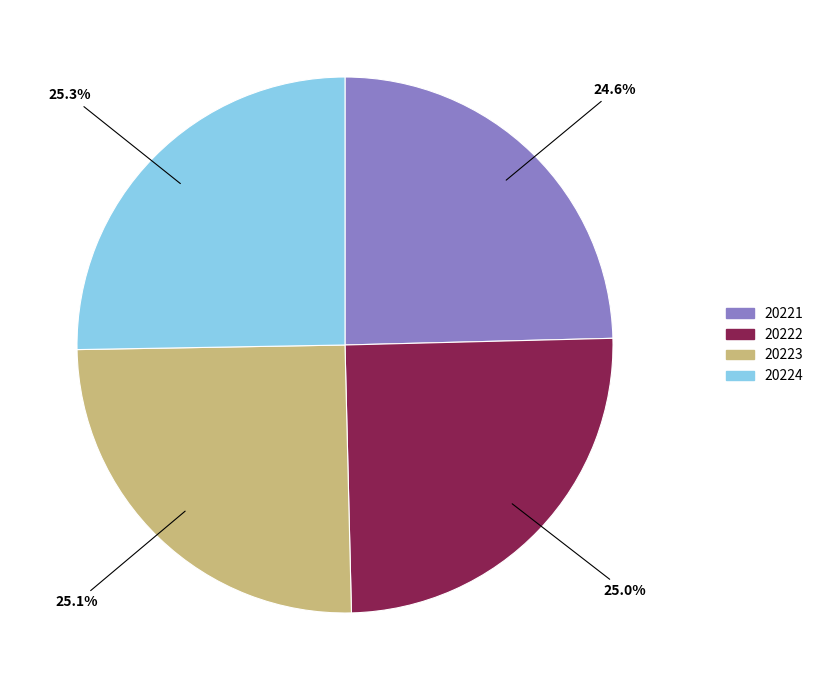

Is 20223 the majority of the pie?

No